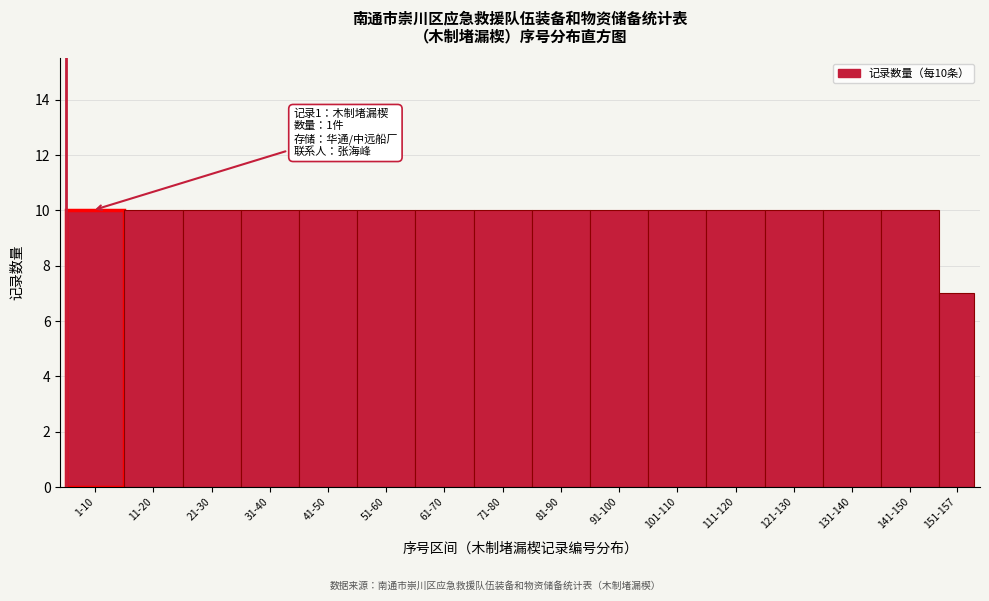

Reading right to left, extract all data points from this chart.

7	10	10	10	10	10	10	10	10	10	10	10	10	10	10	10